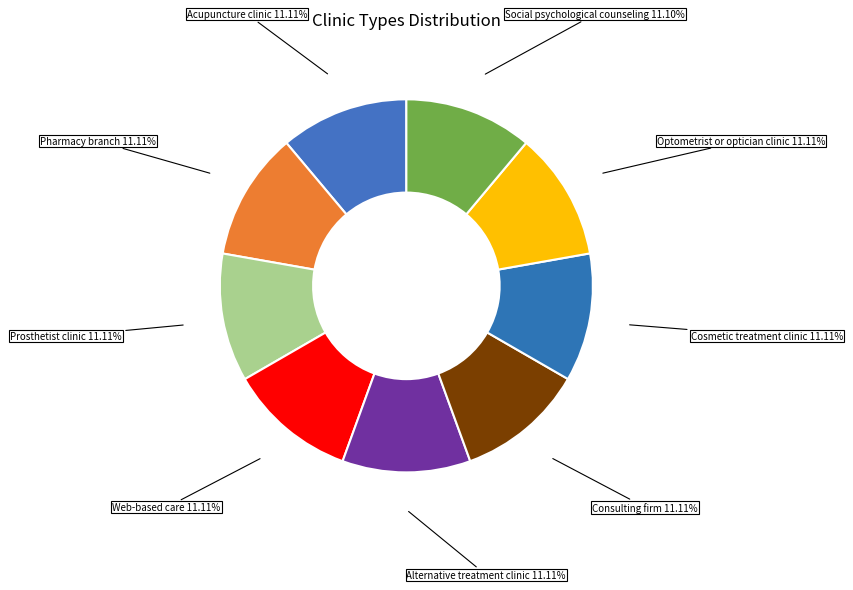

Do Web-based care and Optometrist or optician clinic together represent more than half of the pie?

No